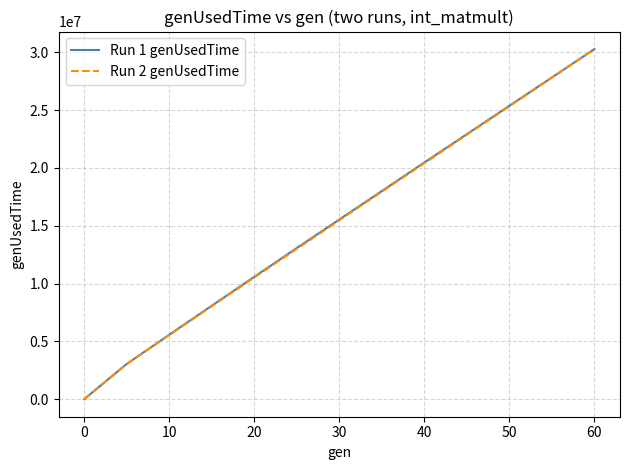

Reading left to right, extract all data points from this chart.

Run 1 genUsedTime: 0	3048754	5577718	8087267	10587748	13076929	15546426	18006748	20477258	22929258	25381892	27832845	30287713
Run 2 genUsedTime: 0	3039650	5546630	8041601	10527753	13006809	15479158	17948217	20414773	22876602	25340671	27820764	30282590